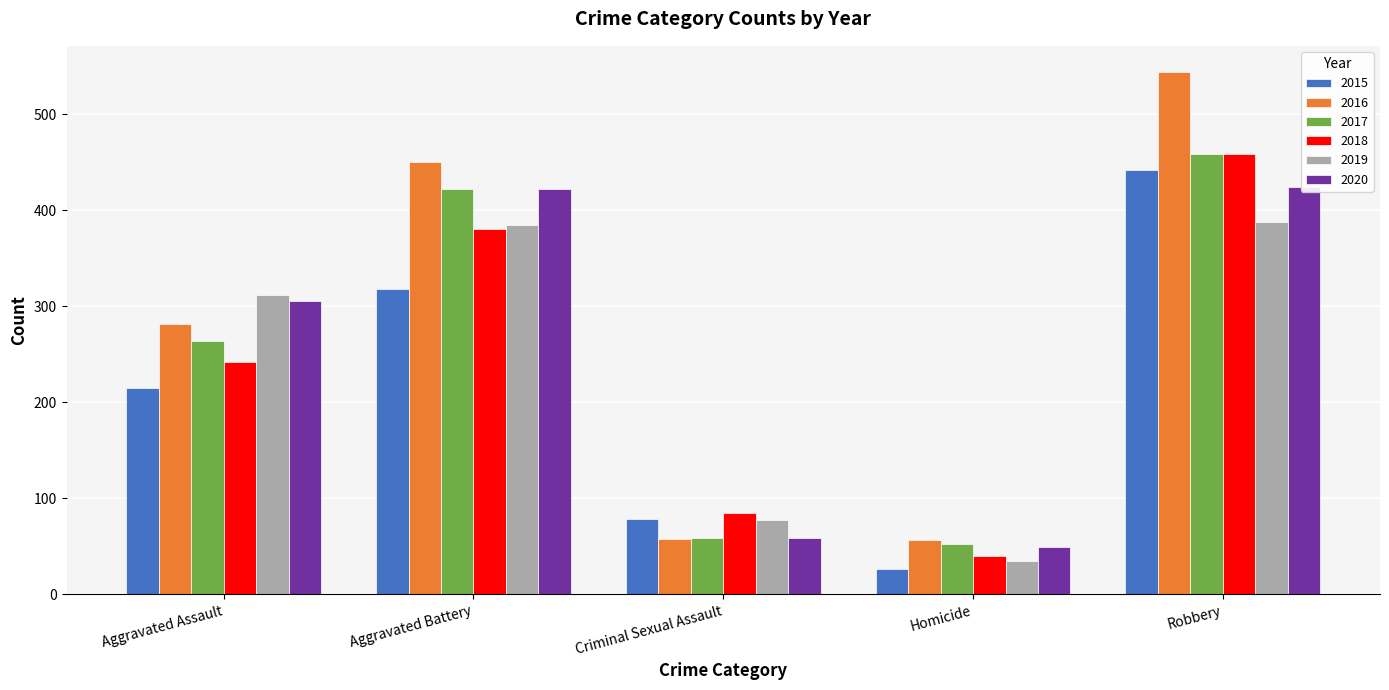

What are all the series names shown in the legend?

2015, 2016, 2017, 2018, 2019, 2020